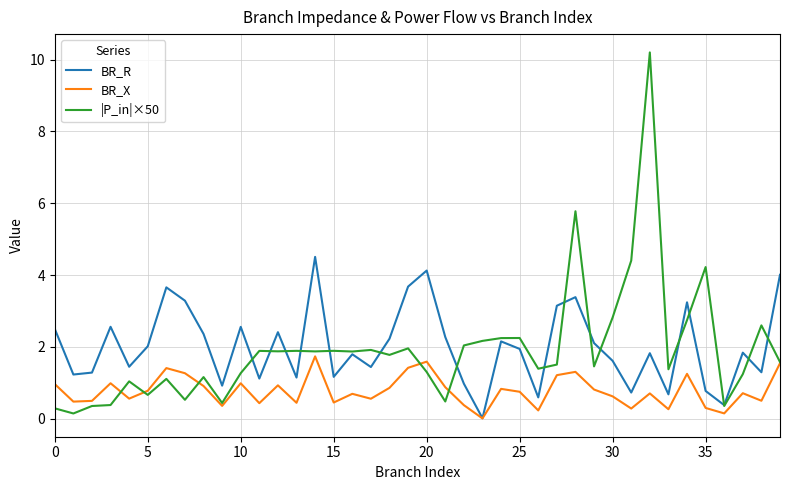

How many lines are shown in the chart?

3